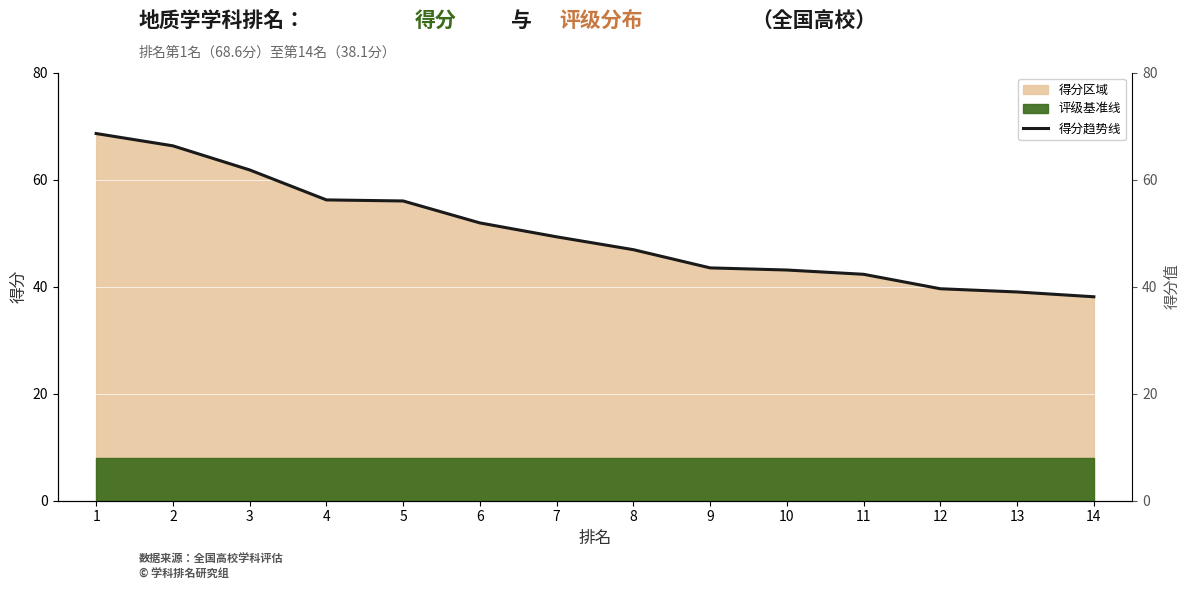

Reading right to left, list all the values displayed in this chart.

14=38.1	13=39.0	12=39.6	11=42.3	10=43.1	9=43.5	8=46.9	7=49.3	6=51.9	5=56.0	4=56.2	3=61.8	2=66.3	1=68.6